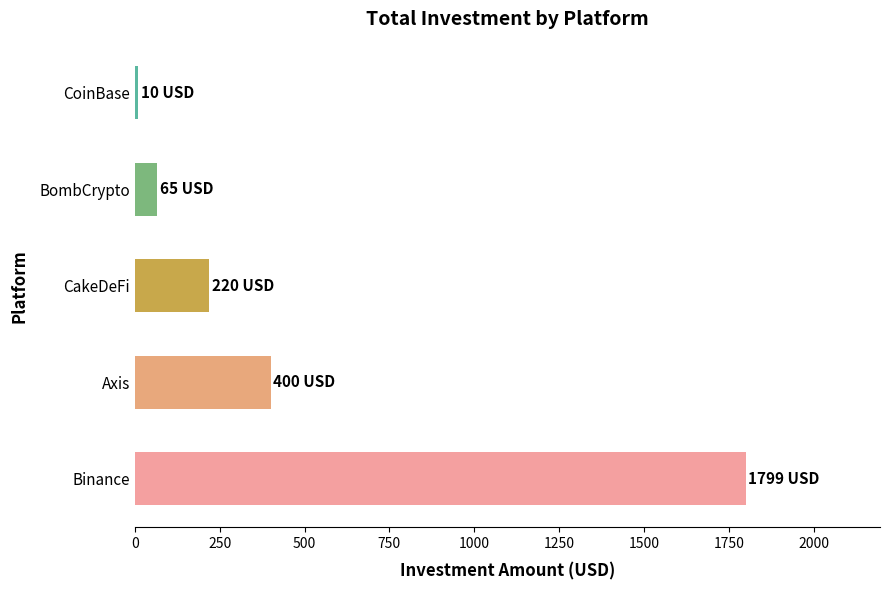

Between CakeDeFi and Binance, which is larger?

Binance